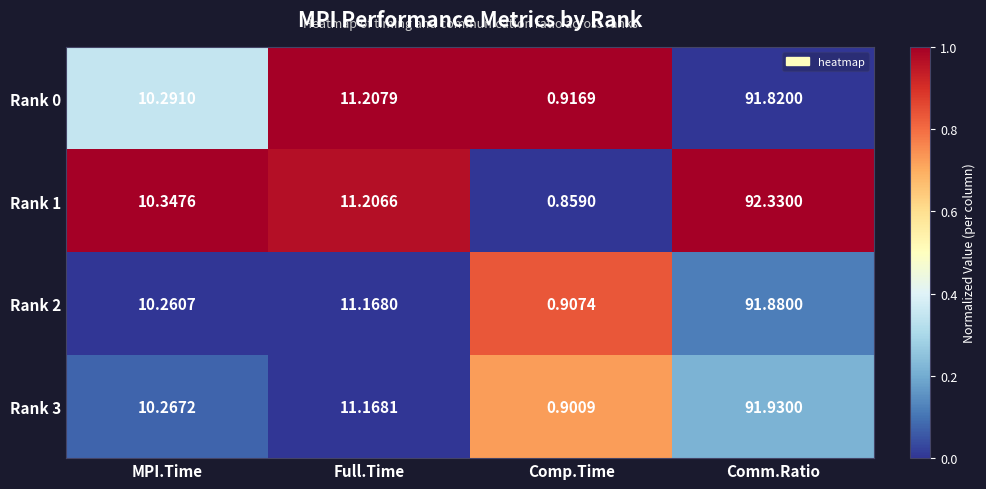

Is the value of Rank 3 at Comp.Time greater than the value of Rank 0 at Comm.Ratio?

No